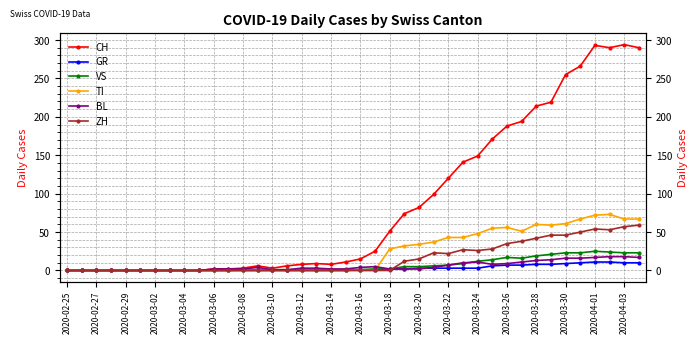

Read the TI value at 2020-03-18, to the nearest 5.

30